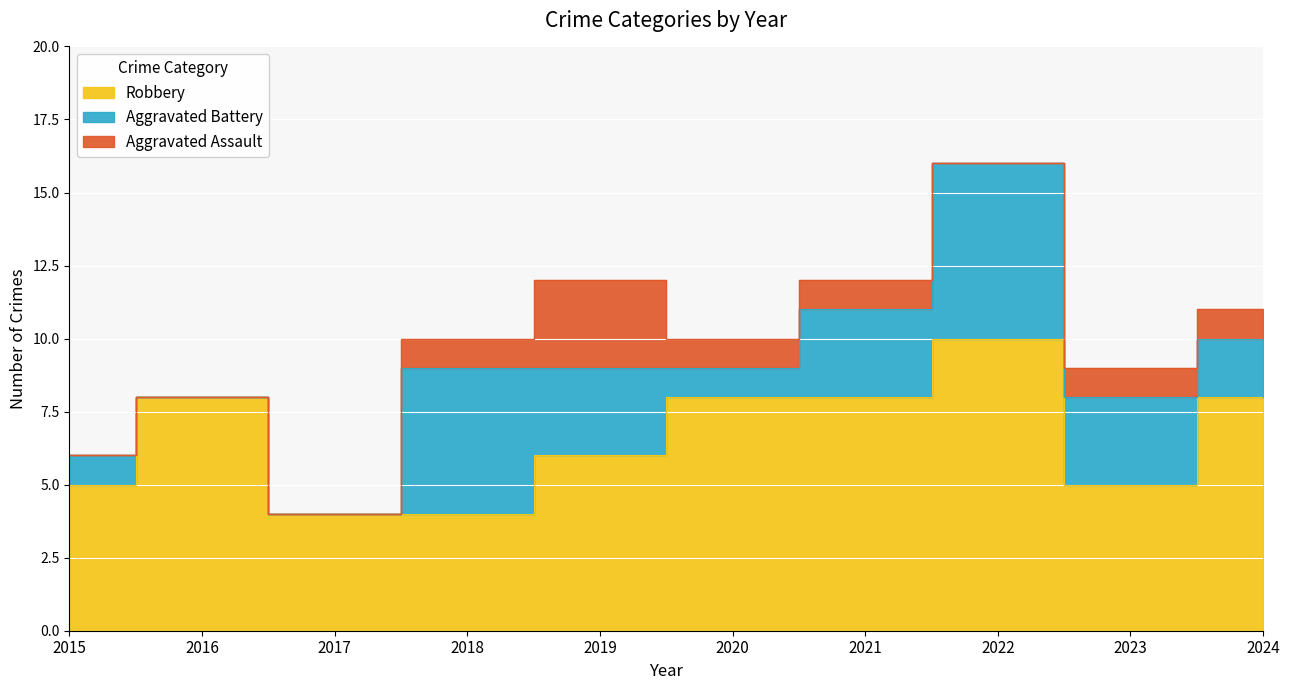

In Aggravated Battery, how many points are lower than both neighbors (excluding endpoints)?

1